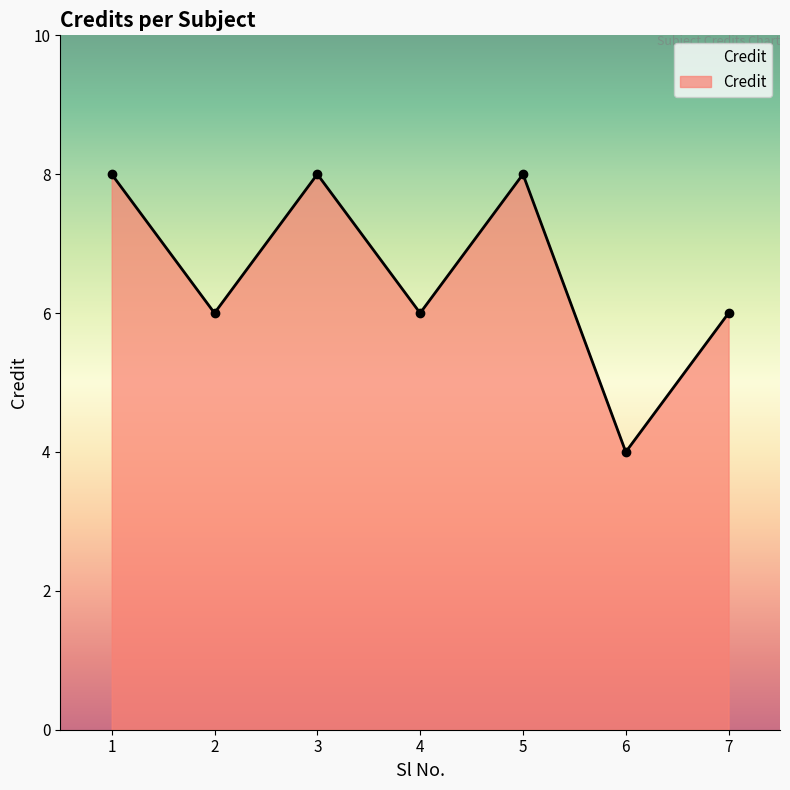

At which category does the chart reach its minimum across all series?

6